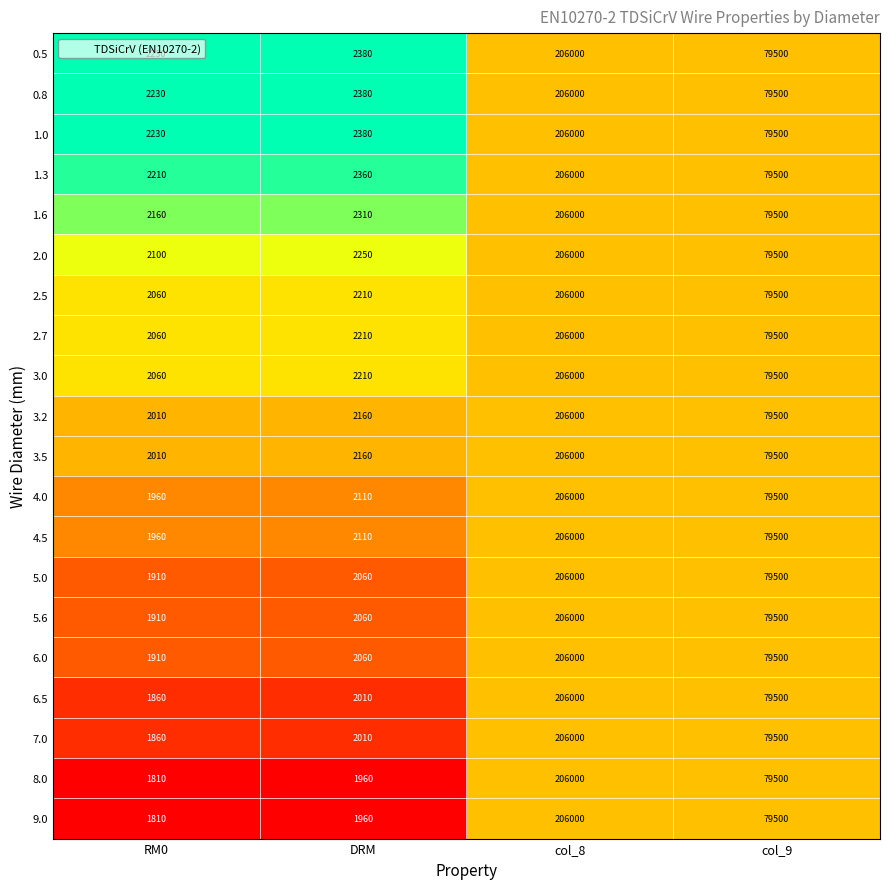

What is the difference between the highest and lowest values at DRM?

420